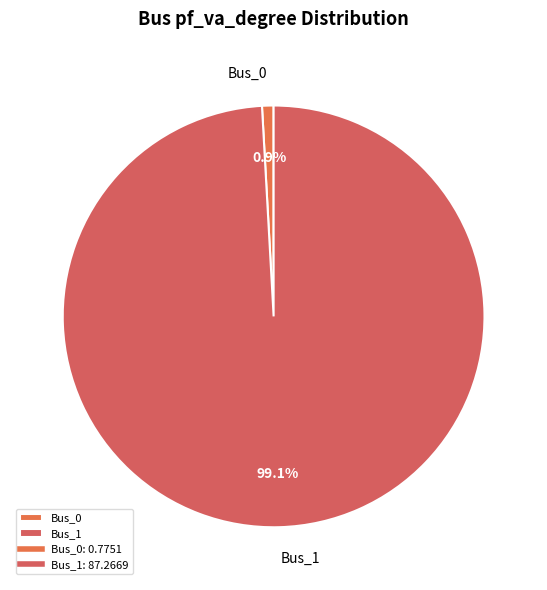

What percentage is the Bus_1 slice, to the nearest percent?

99%